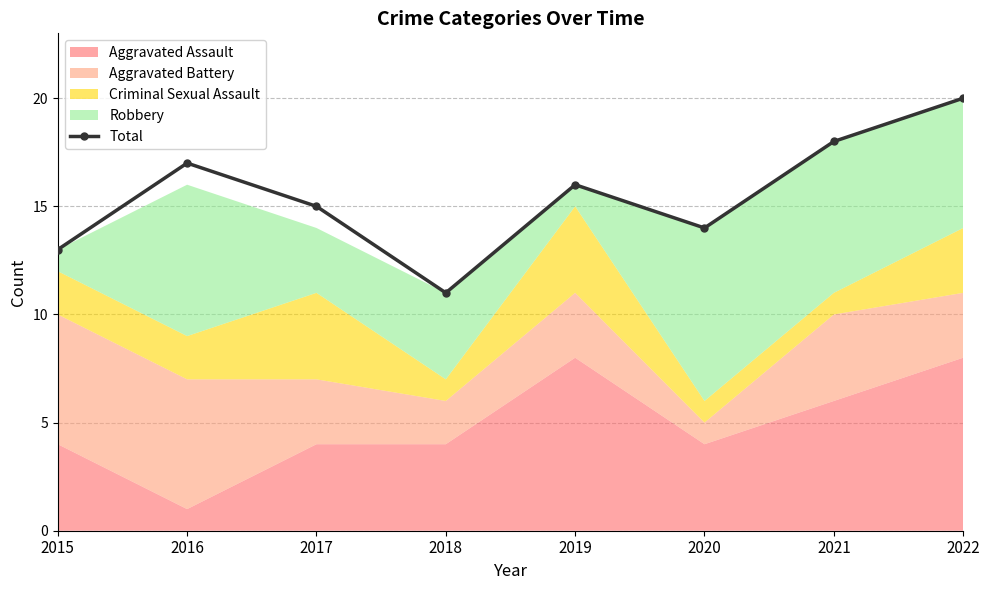

How many interior local valleys (lower than both neighbors) does the data have?

2